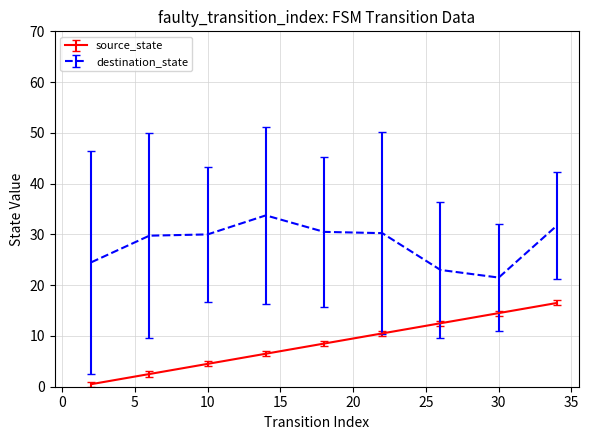

List the series in order of their overall mean, highest first.

destination_state, source_state